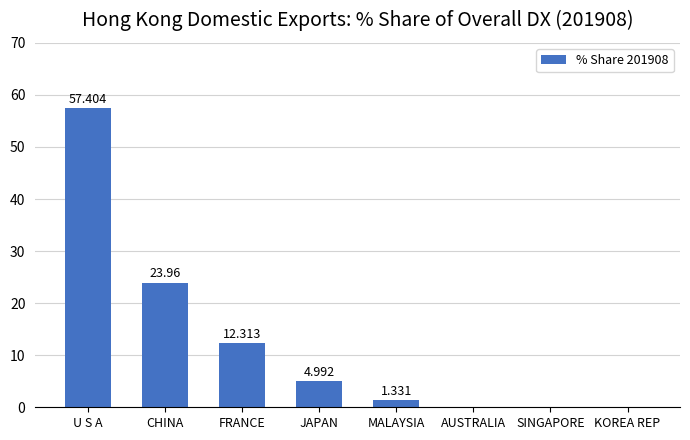

Where is the data nearest to the value 28?

CHINA